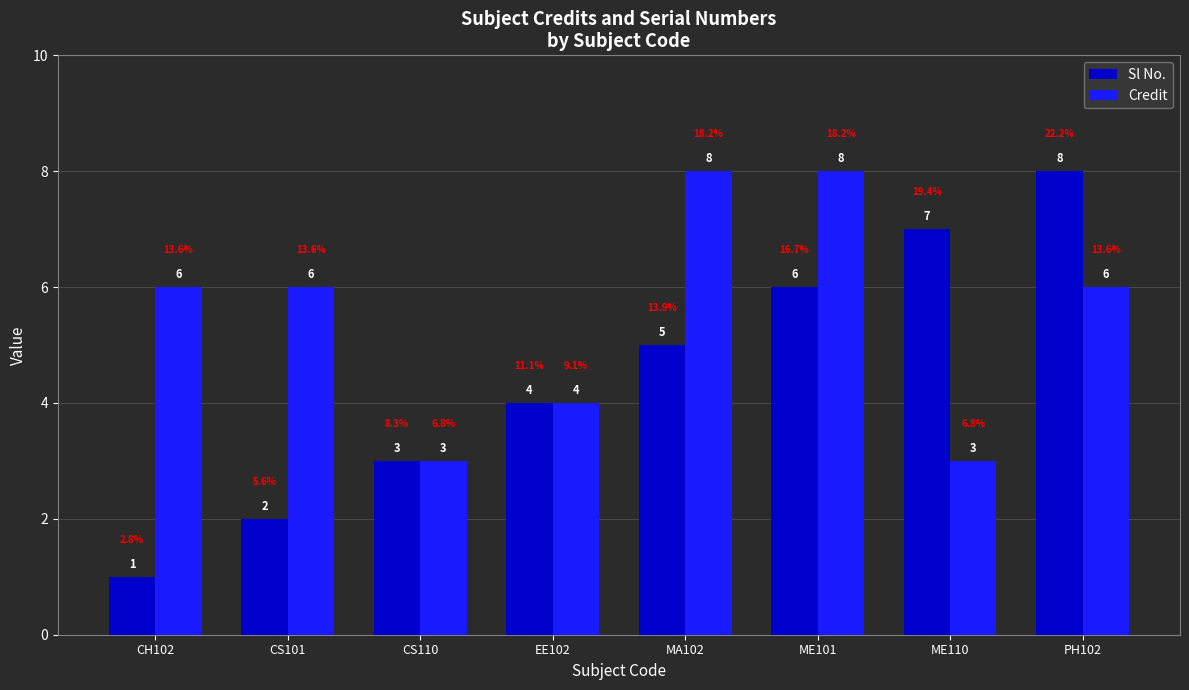

The value of Sl No. at EE102 is 4. True or false?

True